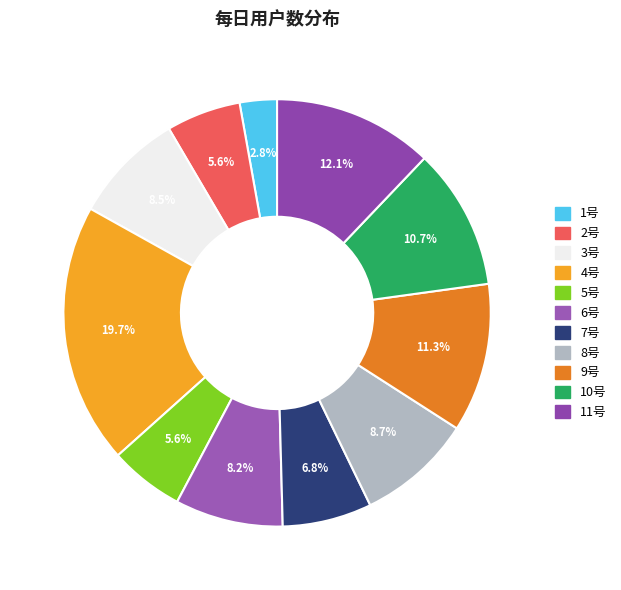

To the nearest percent, what portion does 3号 represent?

8%